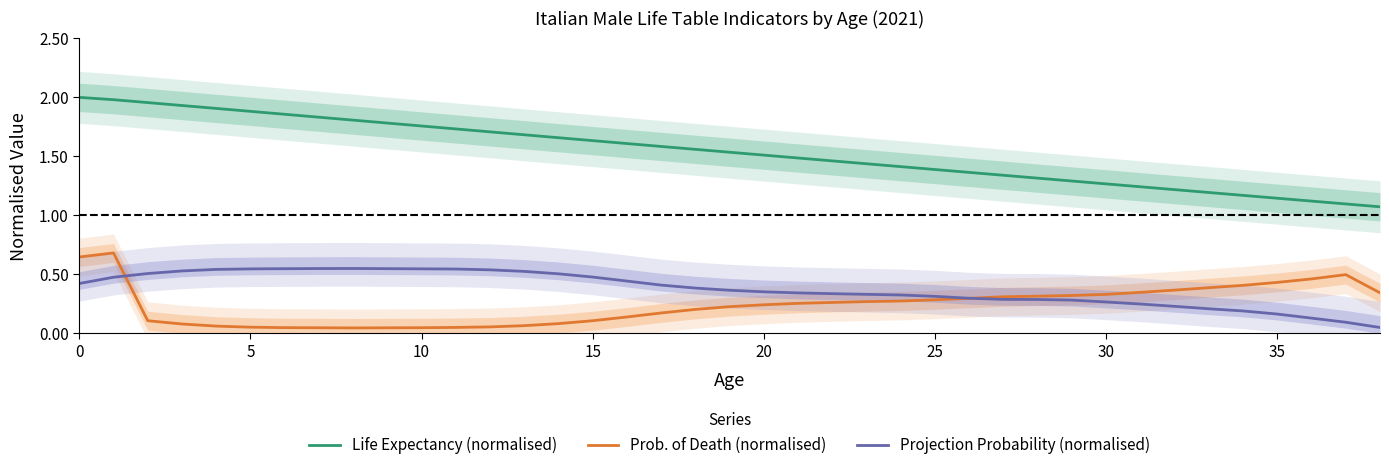

True or false: Projection Probability (normalised) and Life Expectancy (normalised) cross at least once.

False